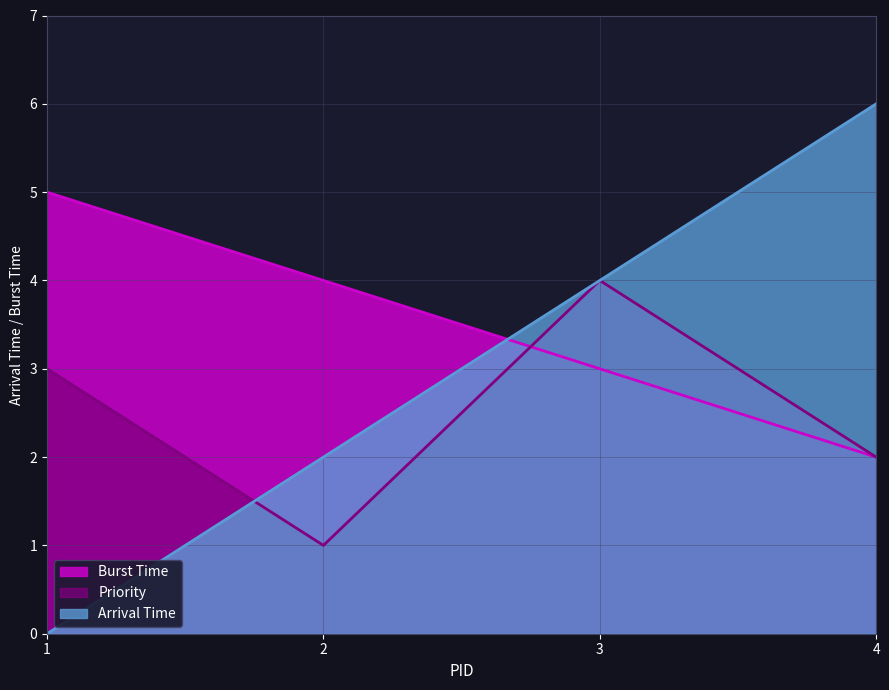

What is the lowest value of the Arrival Time series?

0